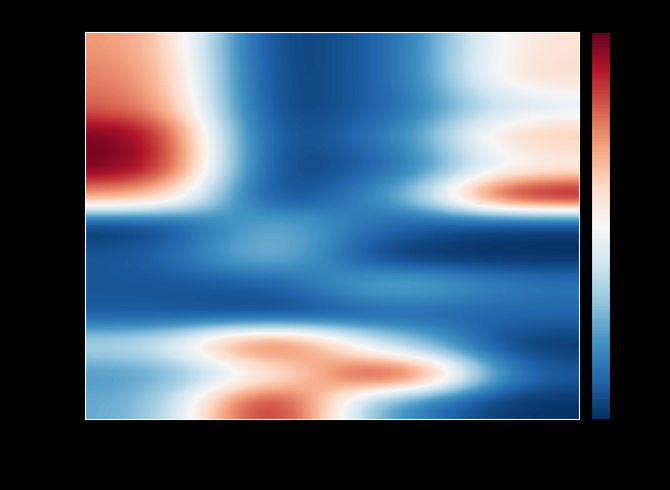

Reading left to right, what are all the values shown in this chart?

39.984411: Alt_m=728571428.6	Diftime=0.0	dist_Km=95238095.2	speed_m=576598311.2
39.984535: Alt_m=764285714.3	Diftime=0.0	dist_Km=95238095.2	speed_m=597104945.7
39.984604: Alt_m=807142857.1	Diftime=0.0	dist_Km=95238095.2	speed_m=436670687.6
39.984290: Alt_m=992857142.9	Diftime=0.0	dist_Km=142857142.9	speed_m=646562123.0
39.984296: Alt_m=1000000000.0	Diftime=0.0	dist_Km=95238095.2	speed_m=511459589.9
39.984399: Alt_m=742857142.9	Diftime=0.0	dist_Km=190476190.5	speed_m=1000000000.0
39.985000: Alt_m=0.0	Diftime=284671532.8	dist_Km=95238095.2	speed_m=9650180.9
39.984863: Alt_m=71428571.4	Diftime=313868613.1	dist_Km=0.0	speed_m=0.0
39.984324: Alt_m=71428571.4	Diftime=72992700.7	dist_Km=285714285.7	speed_m=137515078.4
39.984621: Alt_m=78571428.6	Diftime=21897810.2	dist_Km=95238095.2	speed_m=103739445.1
39.985231: Alt_m=350000000.0	Diftime=905109489.1	dist_Km=333333333.3	speed_m=12062726.2
39.986200: Alt_m=207142857.1	Diftime=510948905.1	dist_Km=1000000000.0	speed_m=71170084.4
39.980736: Alt_m=235714285.7	Diftime=1000000000.0	dist_Km=142857142.9	speed_m=3618817.9